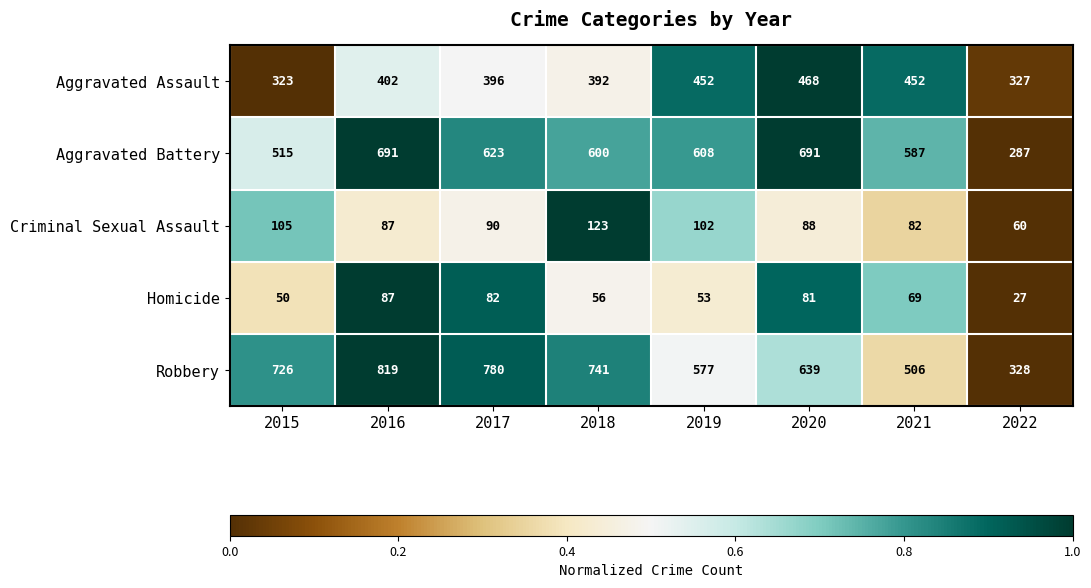

Between 2018 and 2021, which series saw the biggest shift?

Robbery